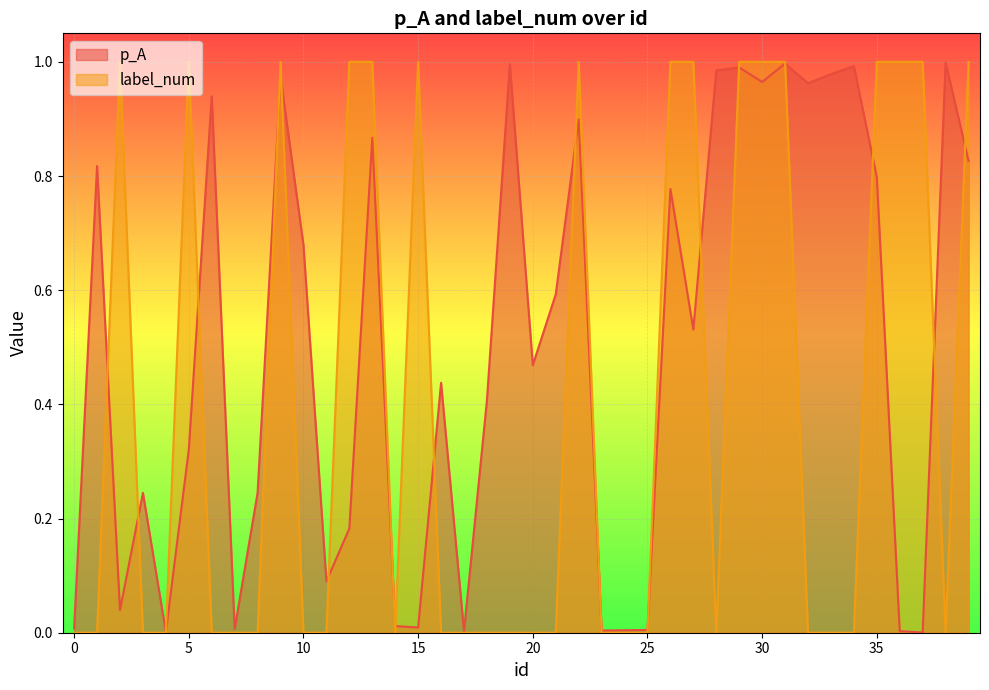

At 34, list the series in order from smallest to largest.

label_num, p_A